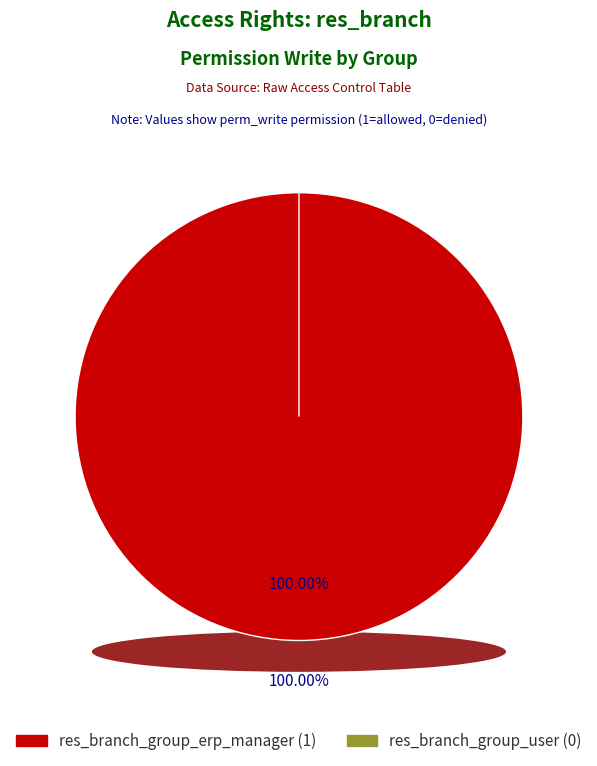

Which slice is the largest?

access_res_branch_group_erp_manager